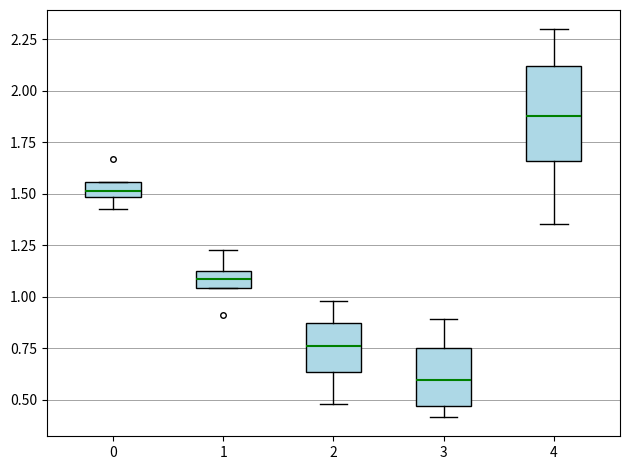

Which box has the lowest median line?

3